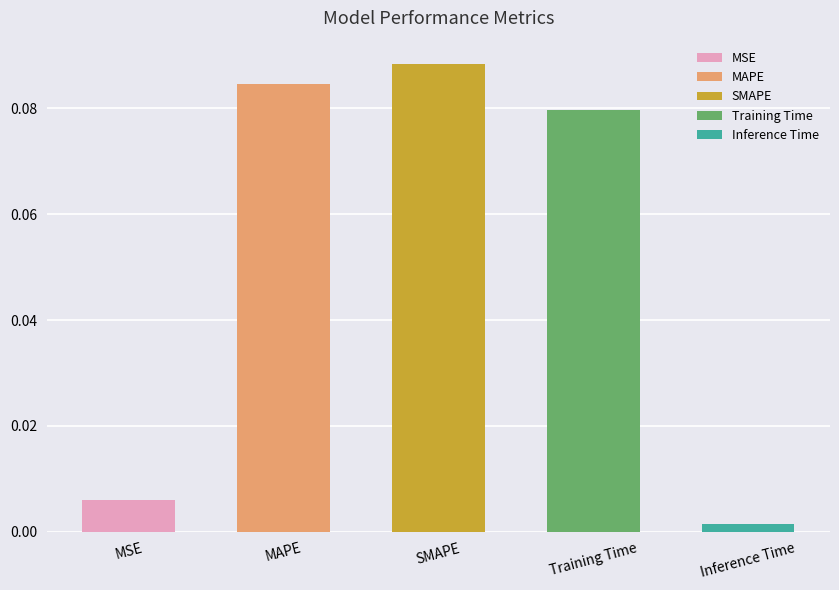

Which label corresponds to the smallest value in the chart?

Inference Time